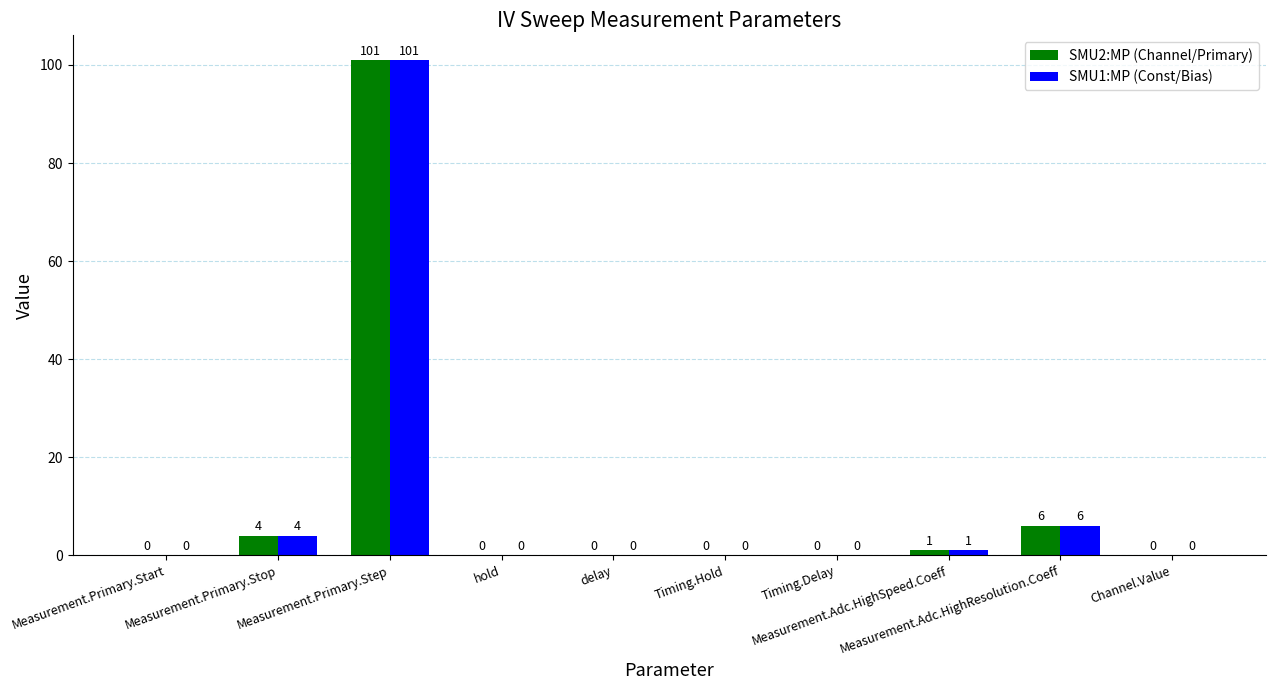

What is the greatest value displayed?

101